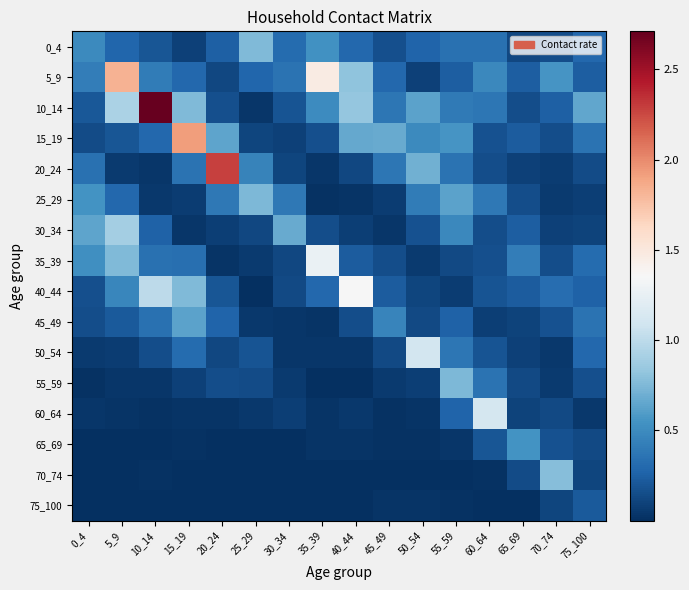

How many categories are shown in the chart?

16